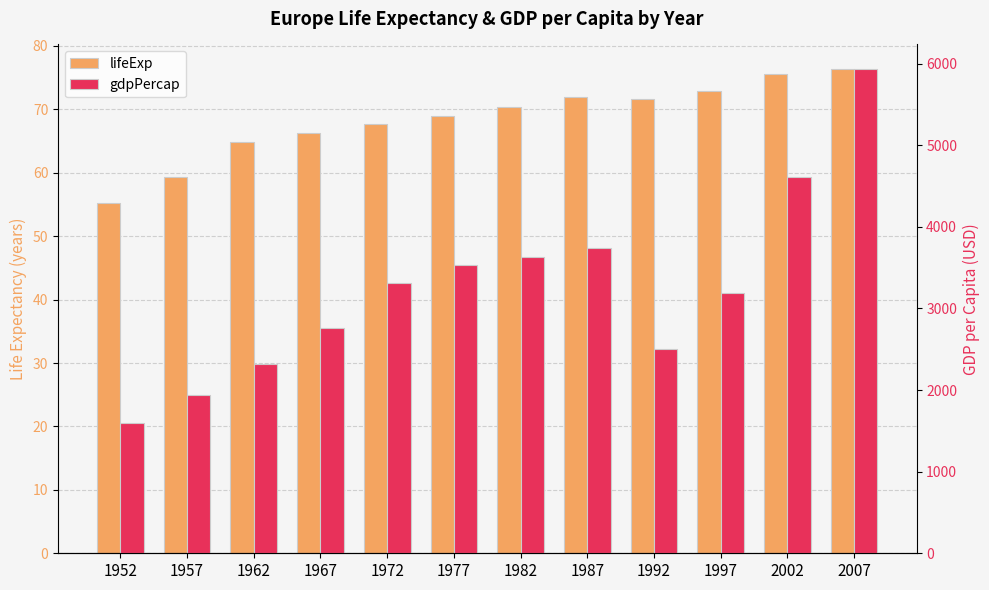

Which has a higher value, 1952 or 1982?

1982